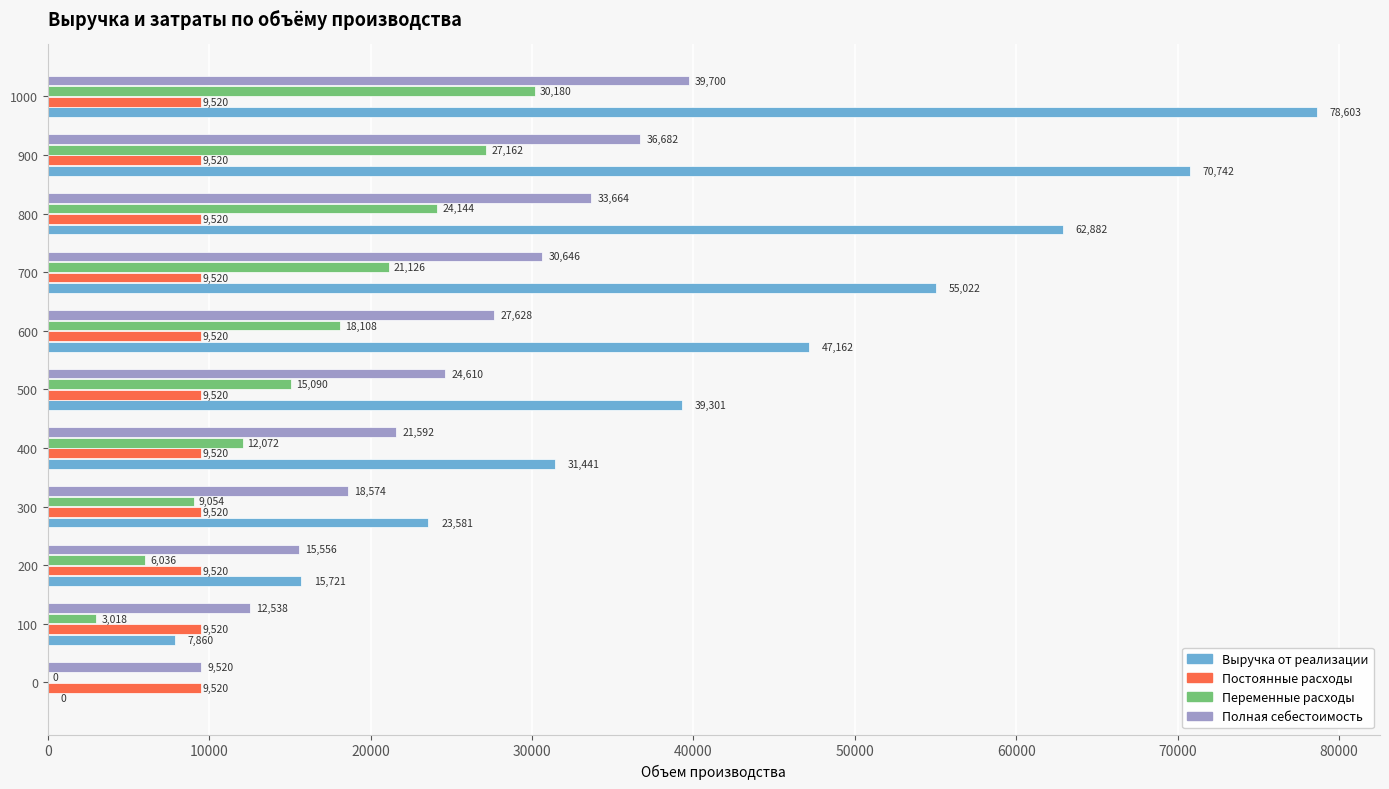

Which series has the largest total across all categories?

Выручка от реализации